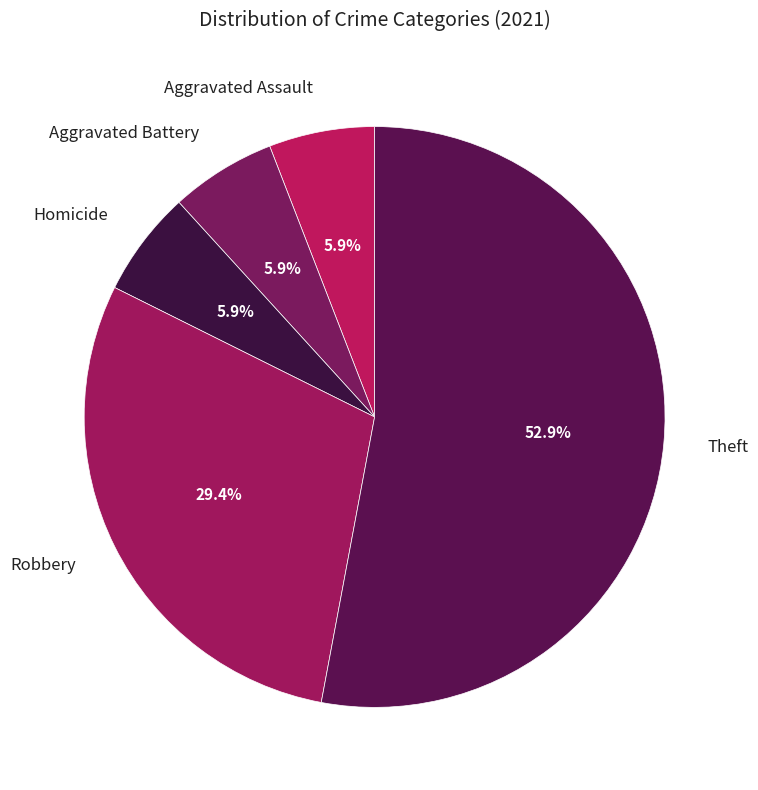

How many slices are in this pie chart?

5